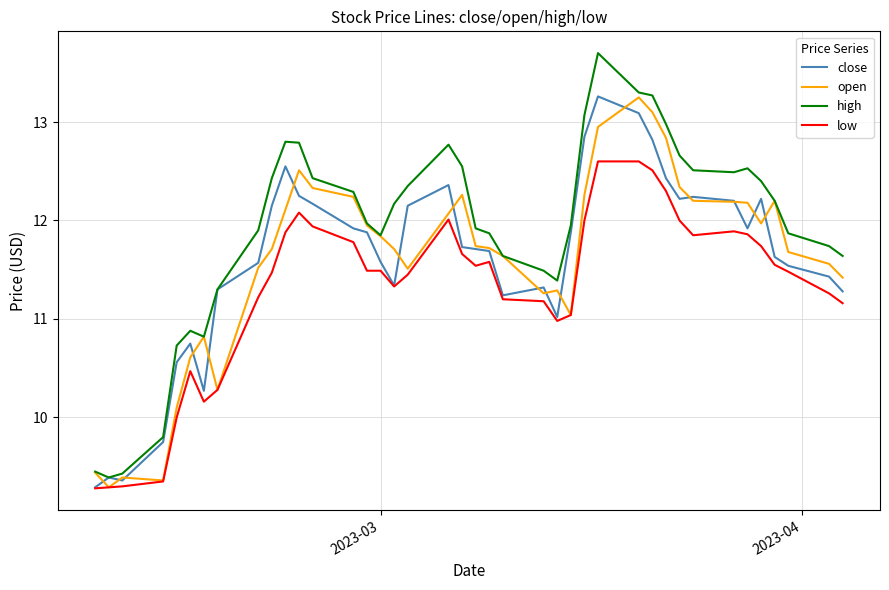

Rank the series by their maximum value, from lowest to highest.

low, open, close, high